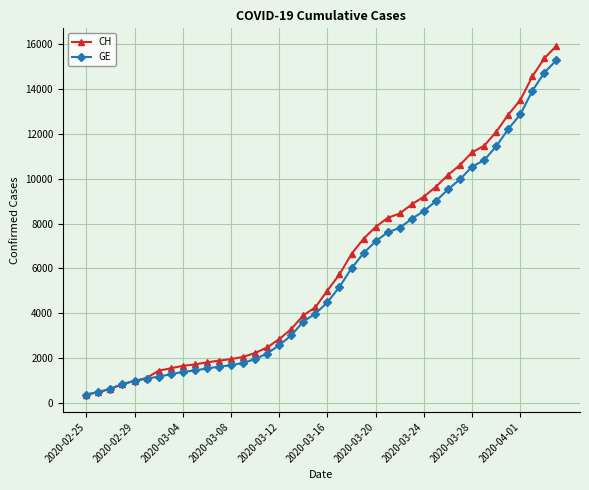

What is the difference between the maximum and minimum values in the GE series?

14909